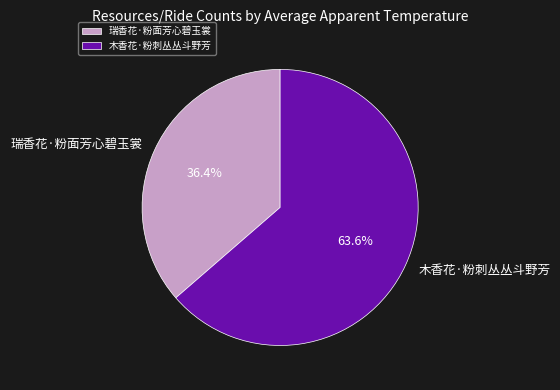

What is the total percentage of 木香花·粉刺丛丛斗野芳 and 瑞香花·粉面芳心碧玉裳?

100.0%